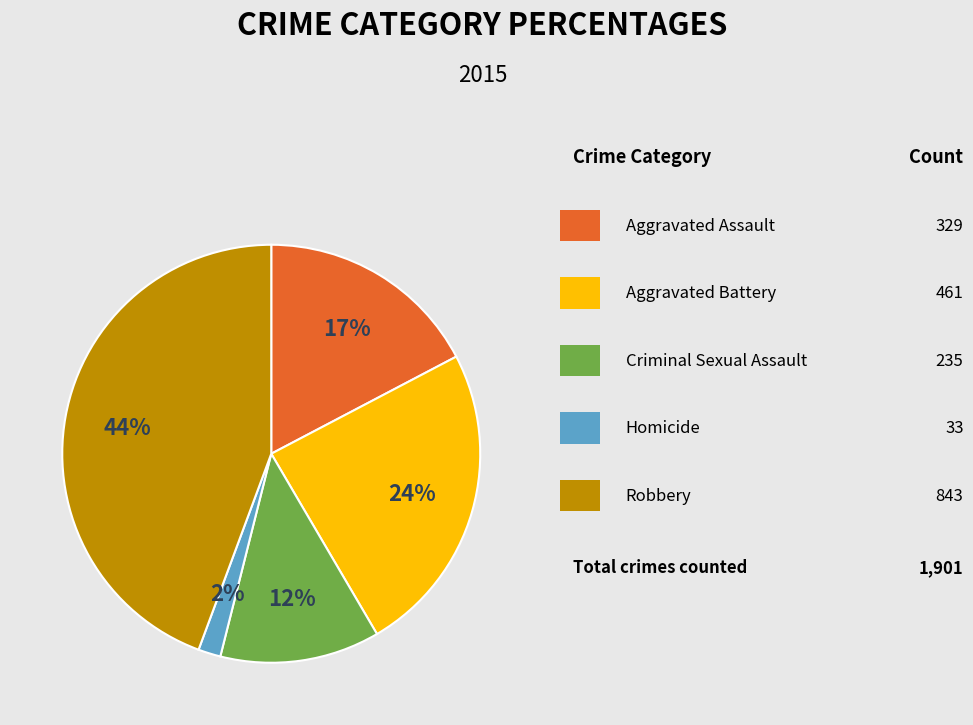

Is there any slice that represents more than half of the pie?

No